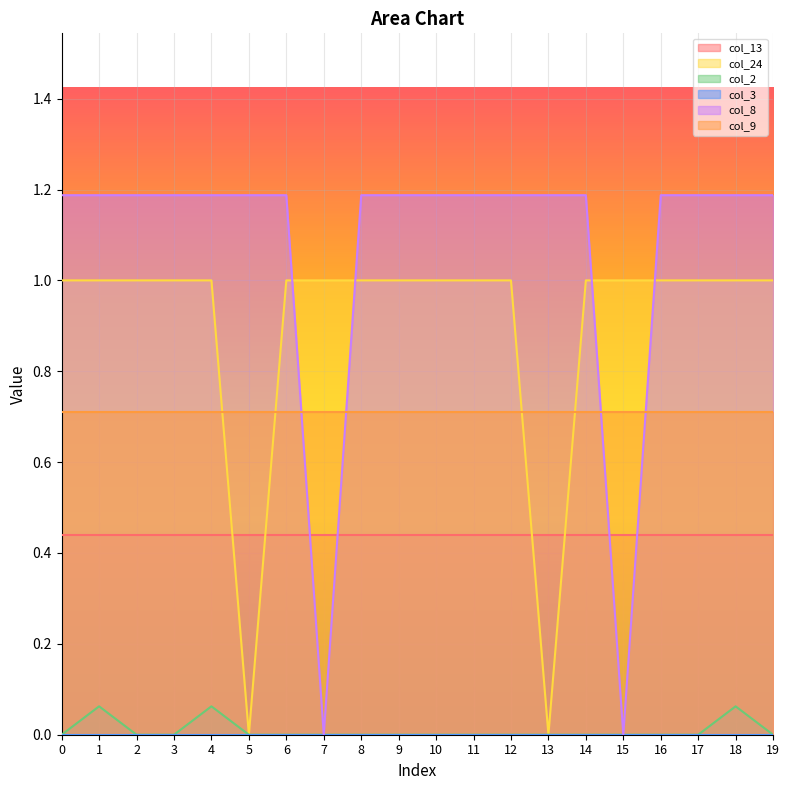

True or false: col_9 has a value of 0.3 at 1.

False